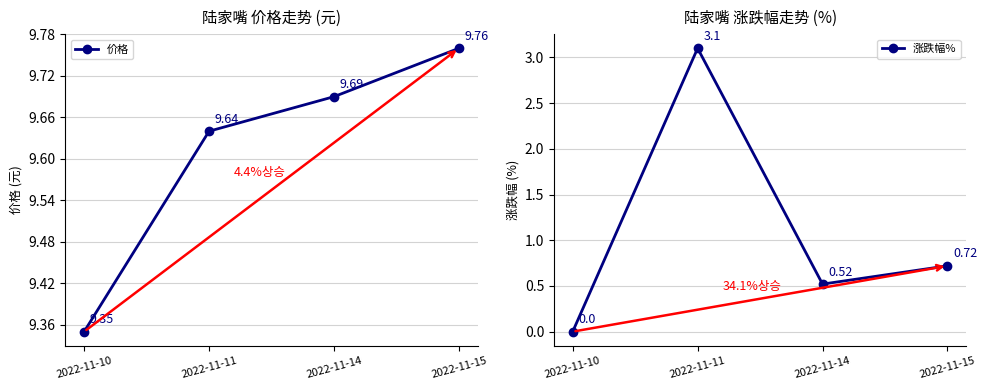

What is the sum of all 涨跌幅% values?

4.3